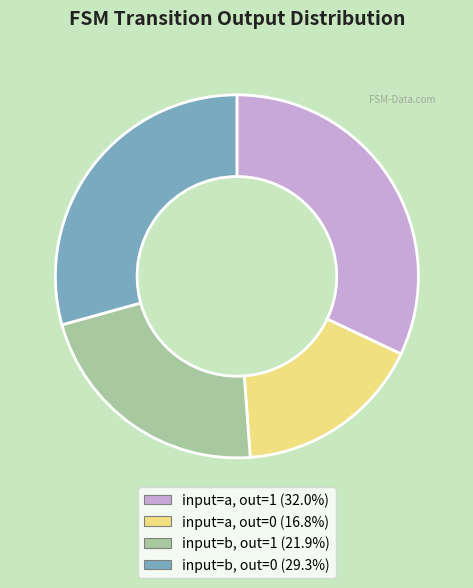

Does any single category account for the majority?

No